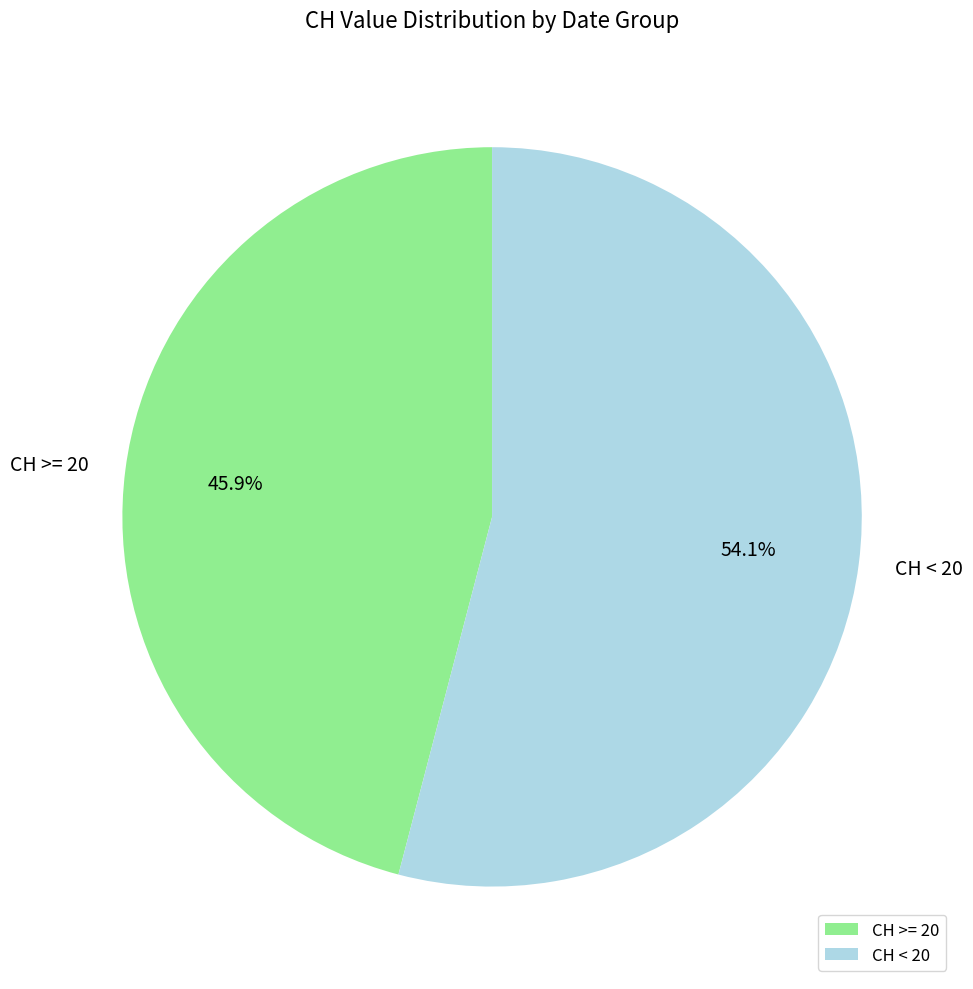

Which category has the biggest portion of the pie?

CH < 20